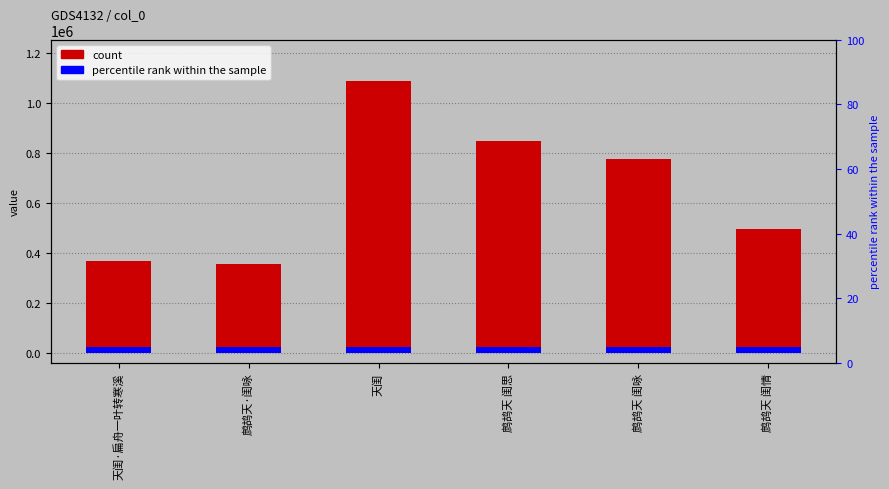

Rank the categories by value from lowest to highest.

鹧鸪天·闺咏, 天闺·扁舟一叶转寒溪, 鹧鸪天 闺情, 鹧鸪天 闺咏, 鹧鸪天 闺思, 天闺